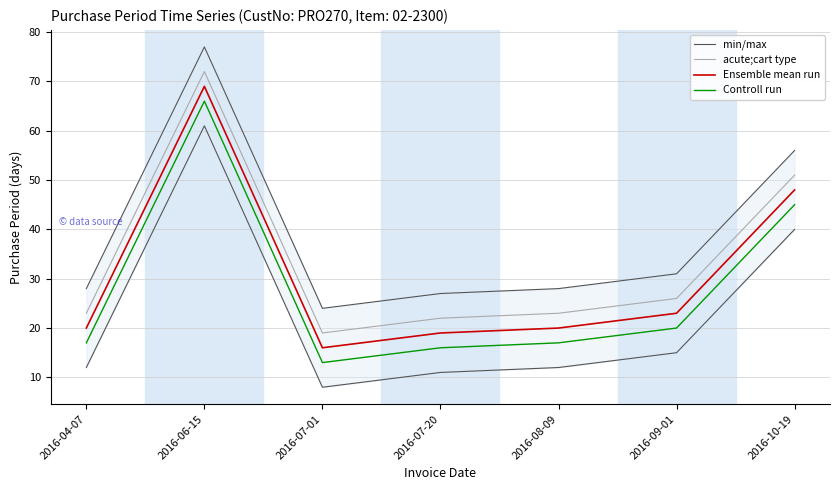

What is the spread (max minus min) of values at 2016-08-09?

11